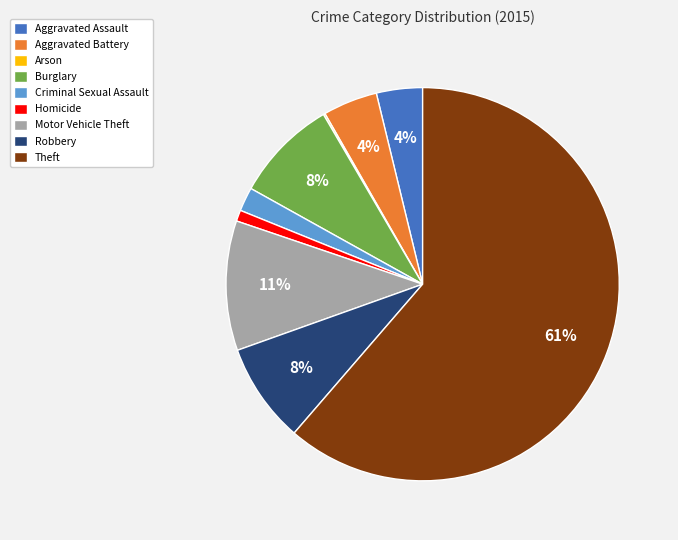

What is the largest slice in the pie chart?

Theft